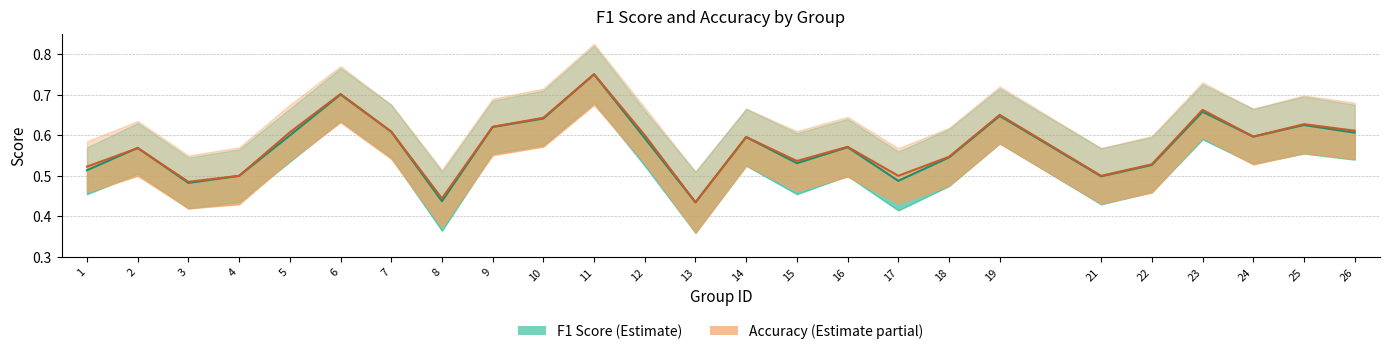

True or false: f1 has a value of 0.2 at 17.

False